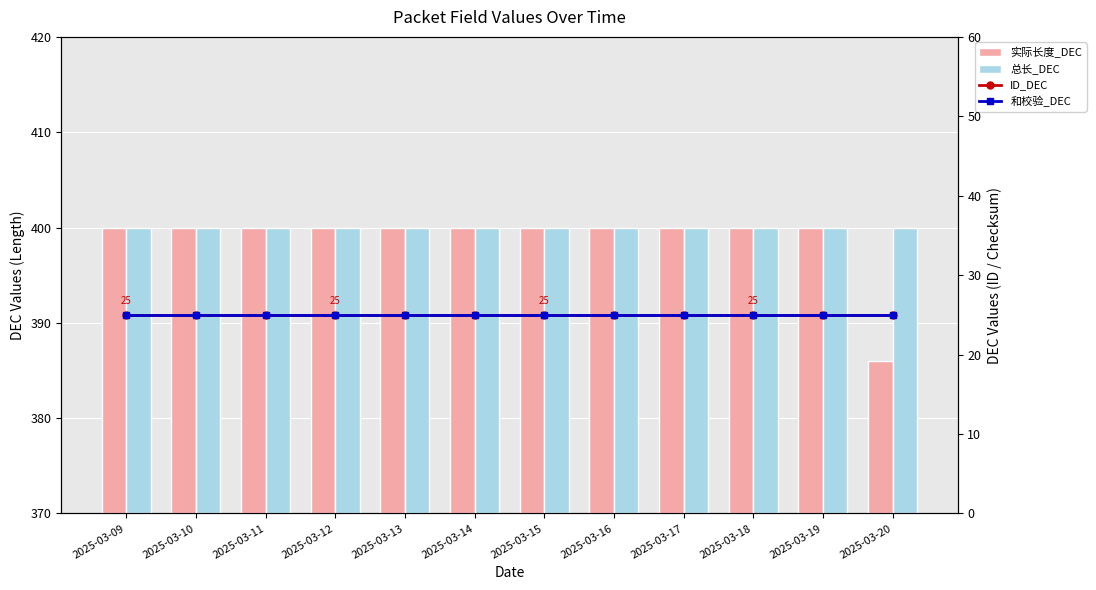

Which label corresponds to the smallest value in the chart?

2025-03-09